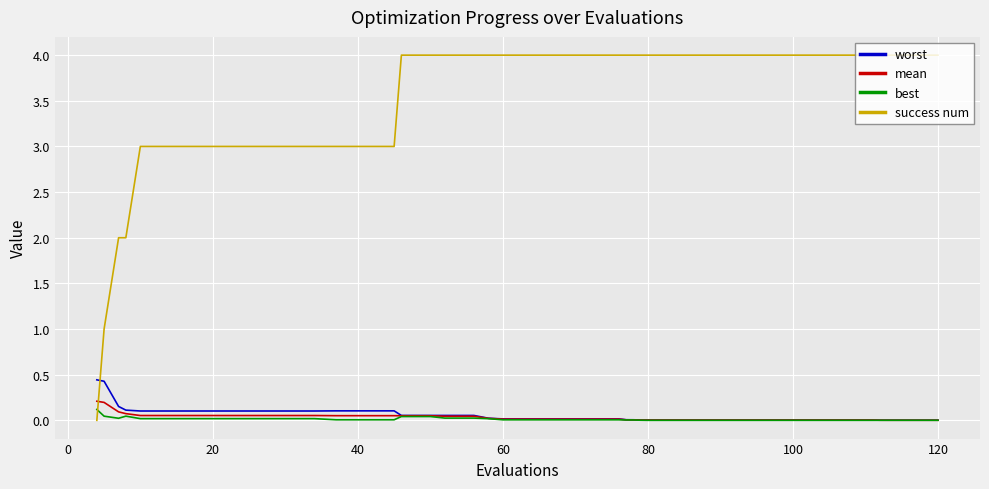

Which series ends up on top after the final intersection of worst and success num?

success num